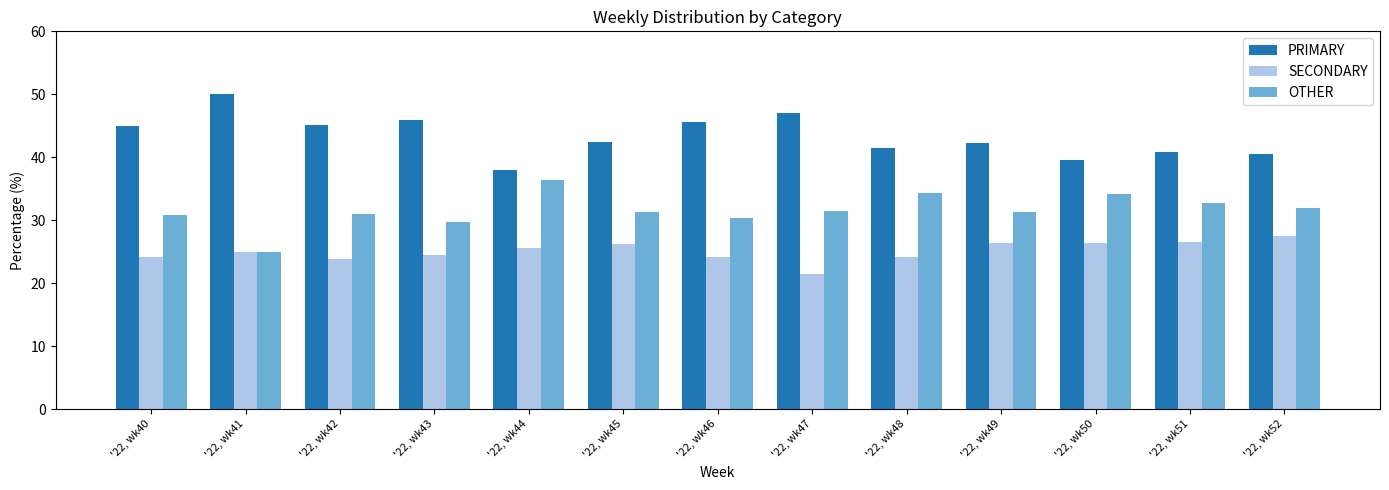

Which category has the lowest value in the PRIMARY series?

'22, wk44